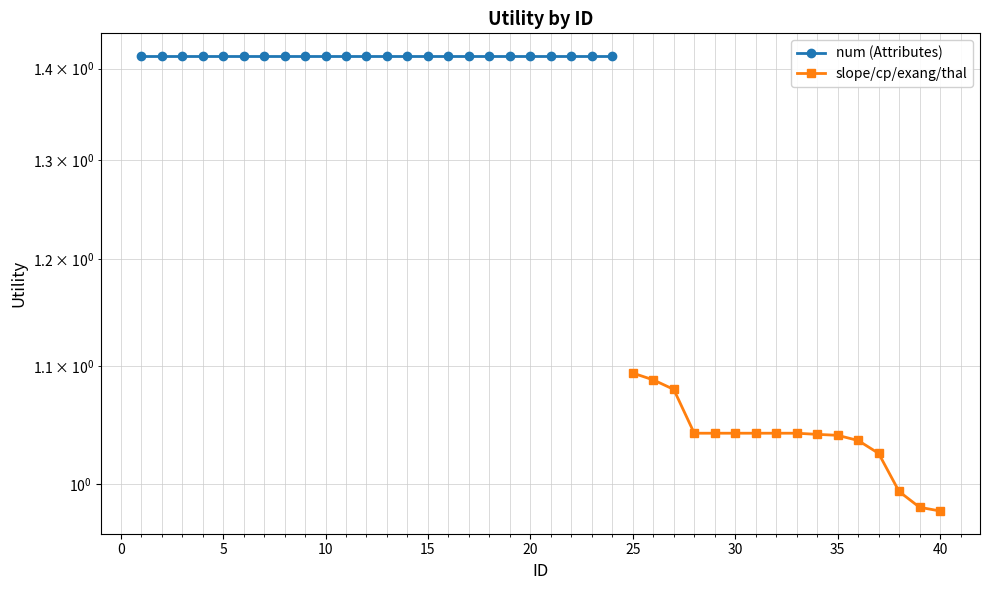

True or false: the data shows 1.8 at 25.

False